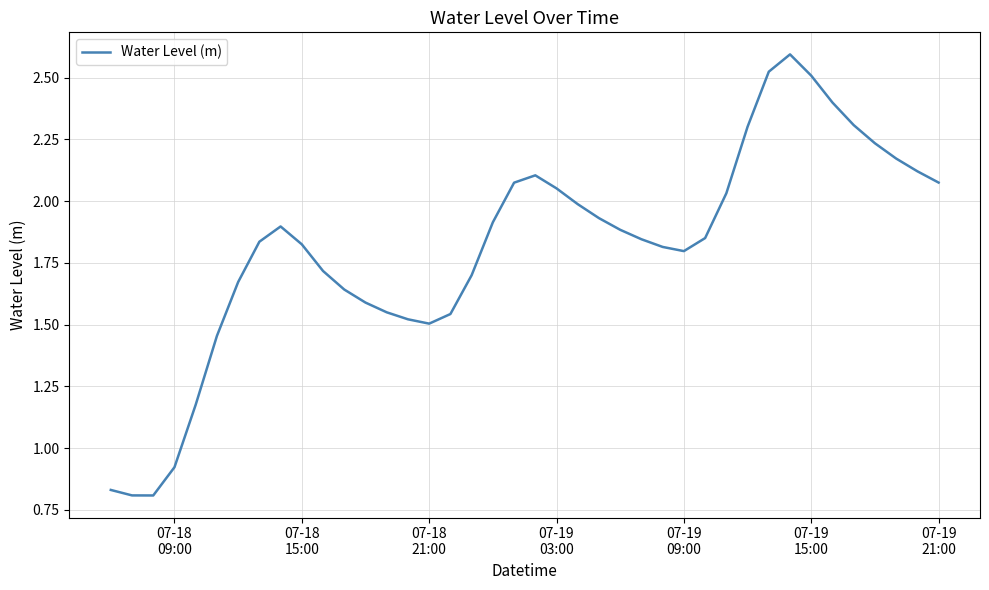

What is the maximum value shown in the chart?

2.6